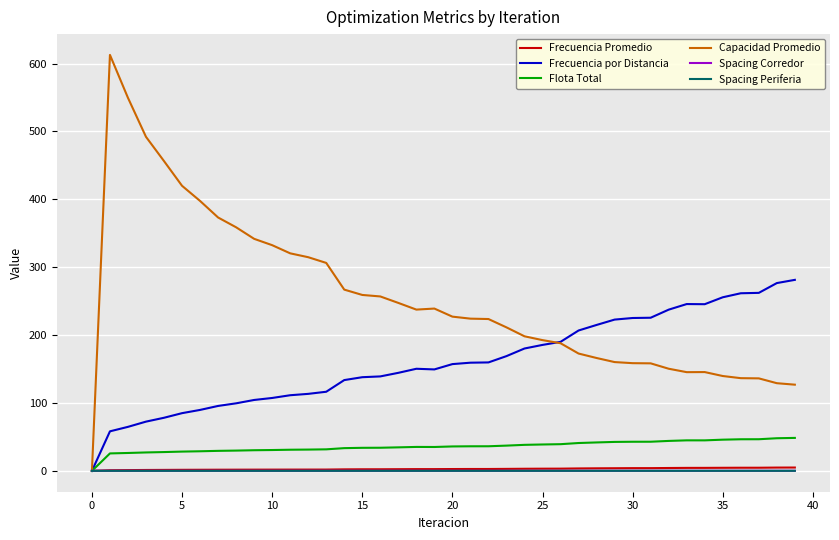

Which series has the largest range (max minus min)?

Capacidad Promedio